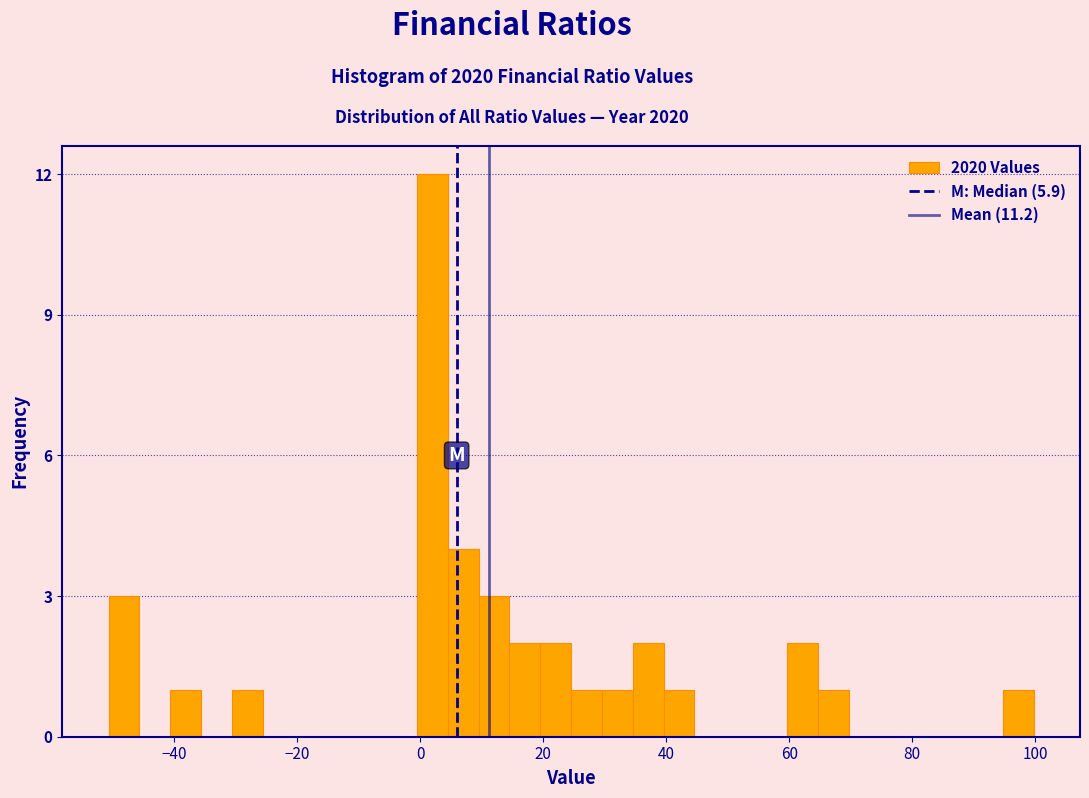

Read against the x-axis, roughly where is the centre of the tallest bar?

2